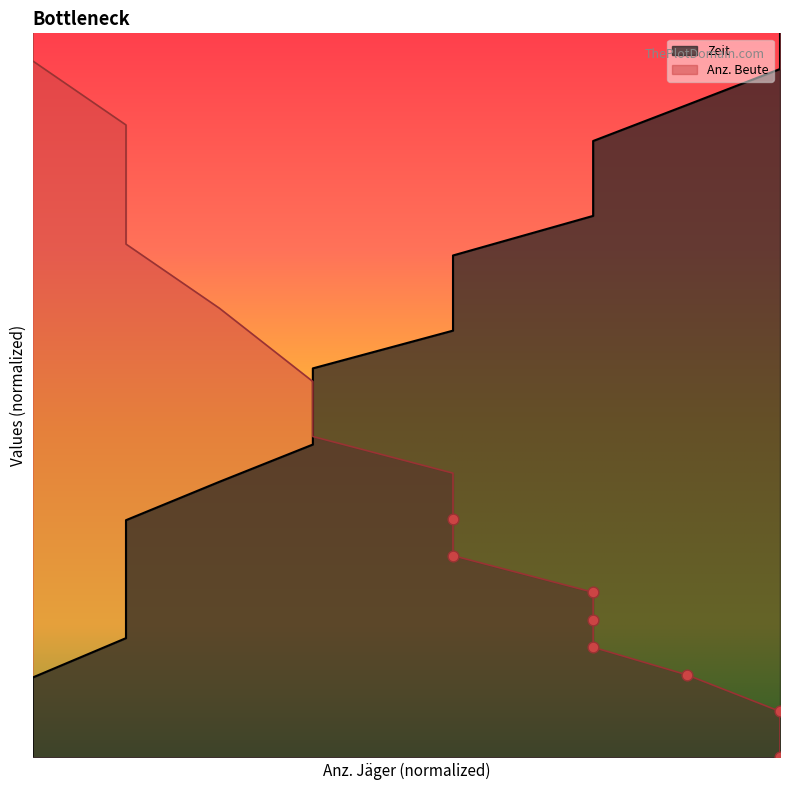

Is the value of Zeit at 11 greater than the value of Anz. Beute at 1?

No